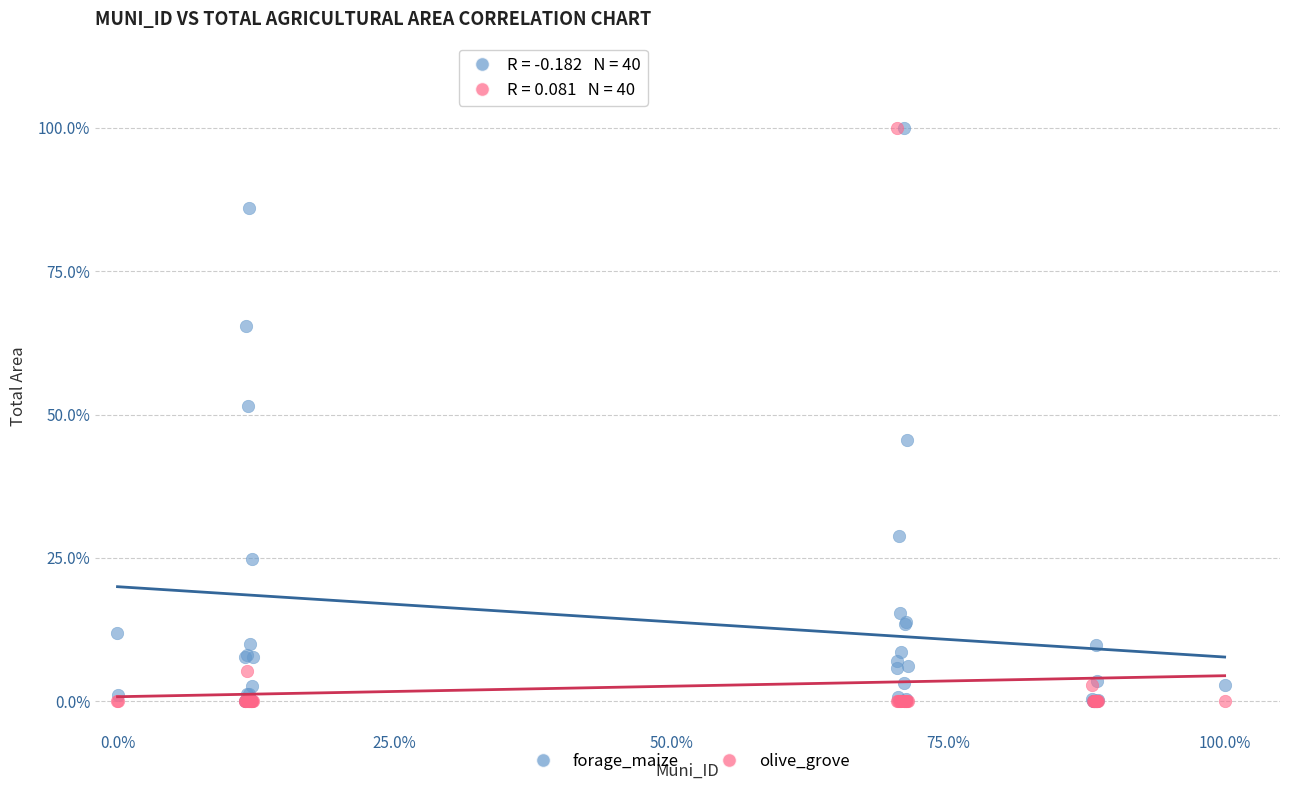

What are all the series names shown in the legend?

forage_maize, olive_grove